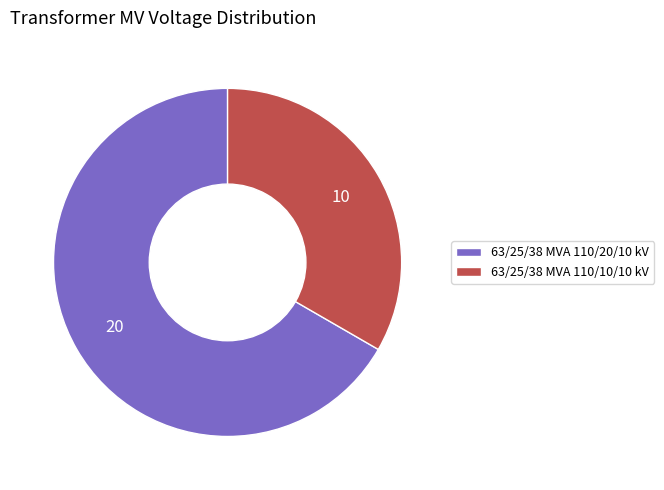

Is there any slice that represents more than half of the pie?

Yes